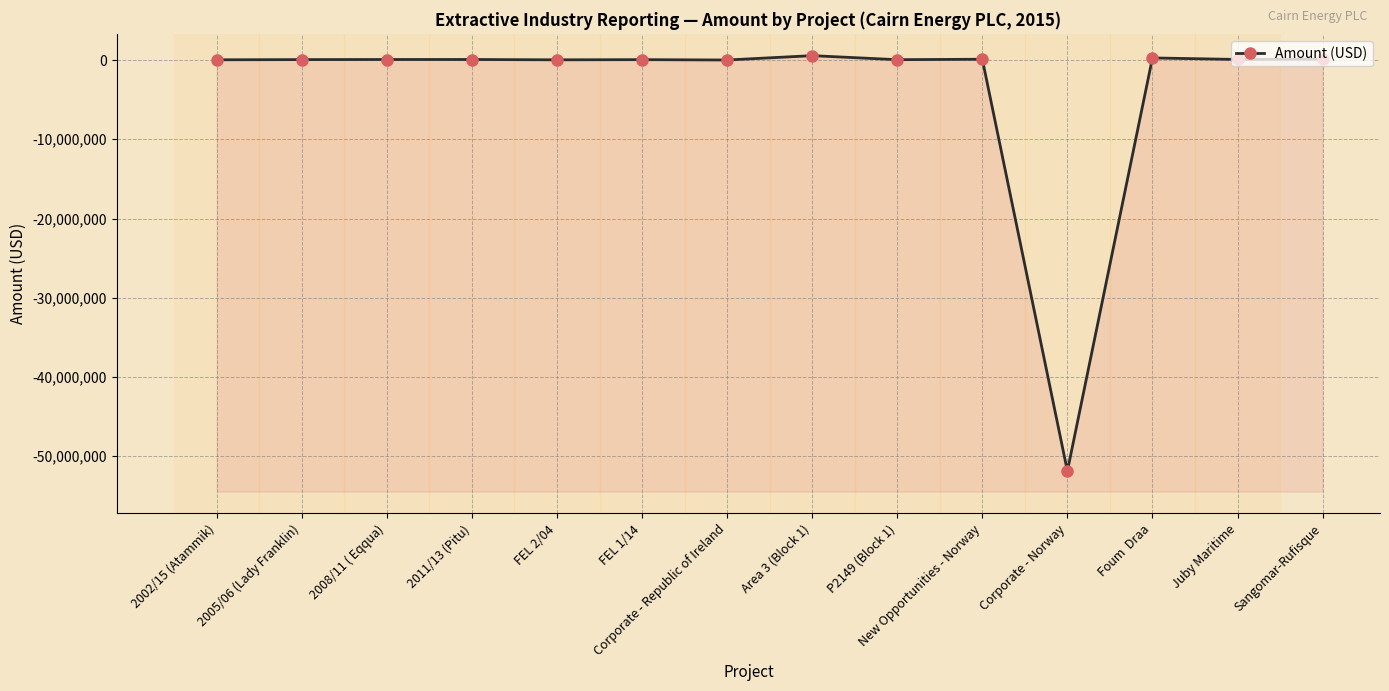

What is the average value?

-3604402